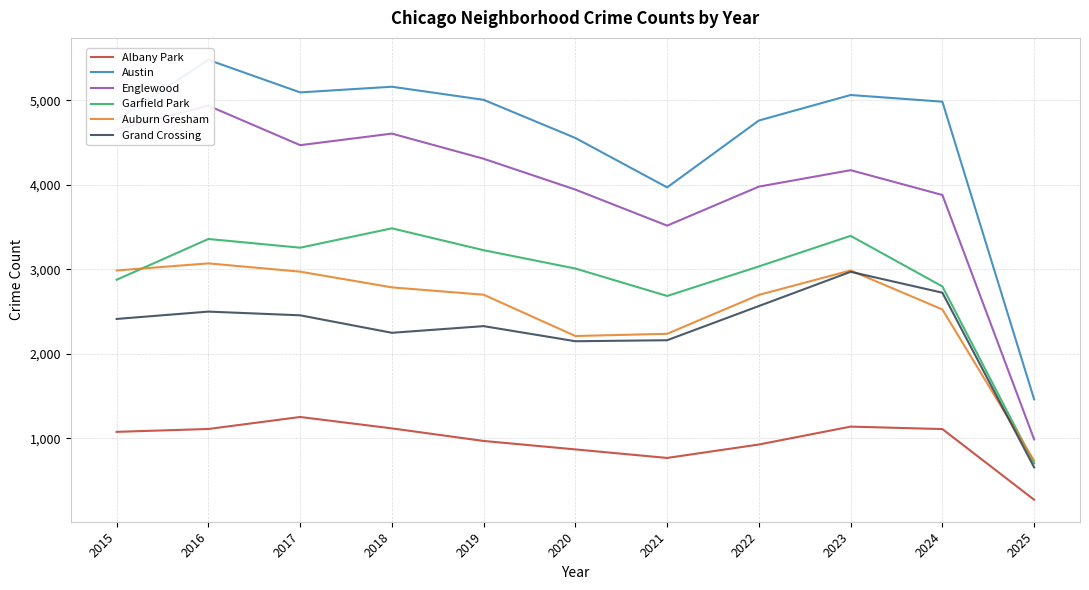

What is the total value across all series at 2021?

15339